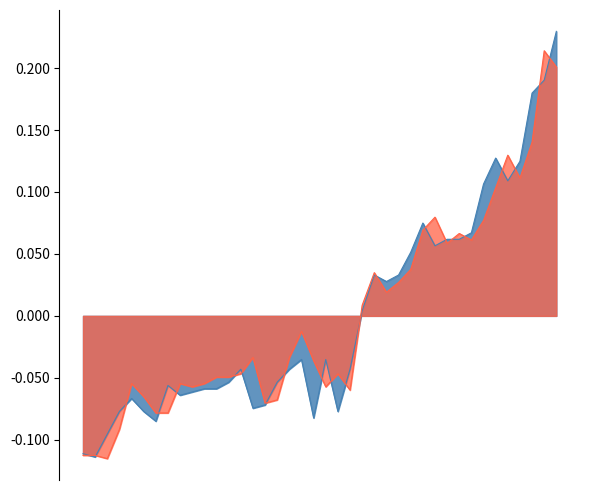

What is the minimum value shown in the chart?

-0.1